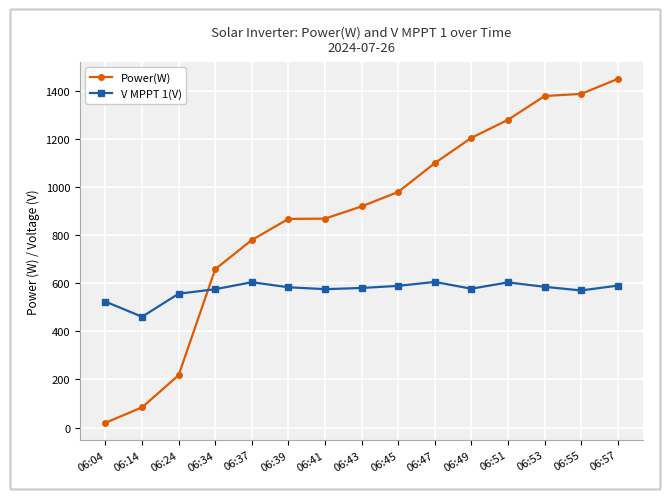

Does the chart display data point markers on the line(s)?

Yes